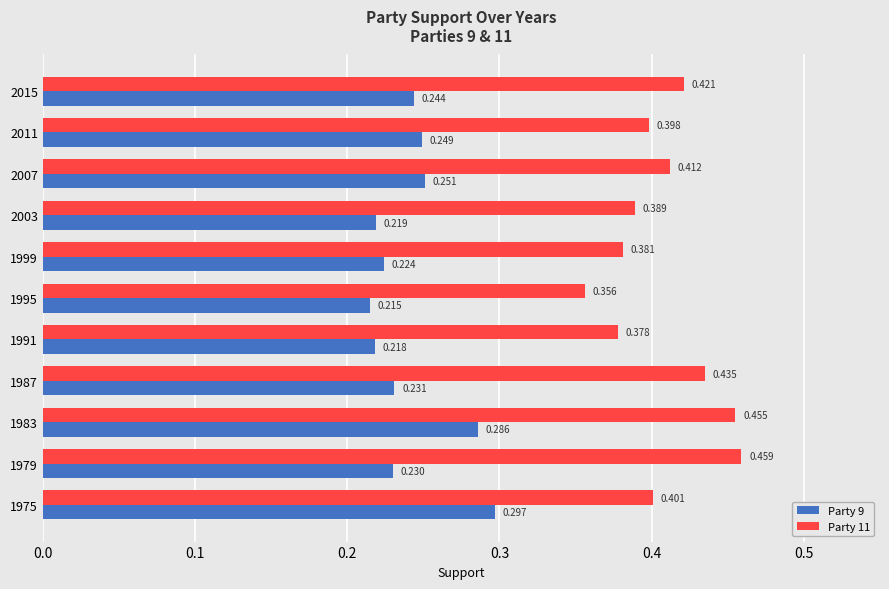

Which category has the highest value in the Party 11 series?

1979